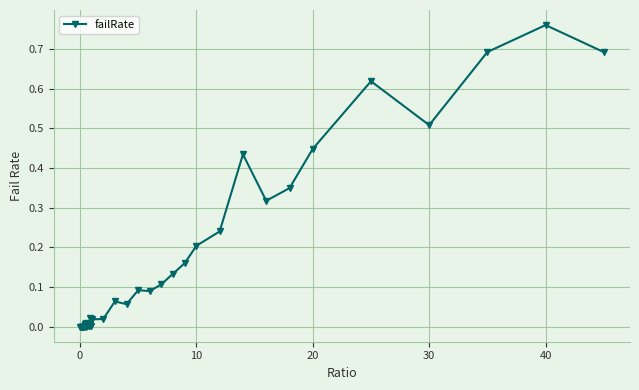

What is the difference between the second highest and minimum values?

0.7